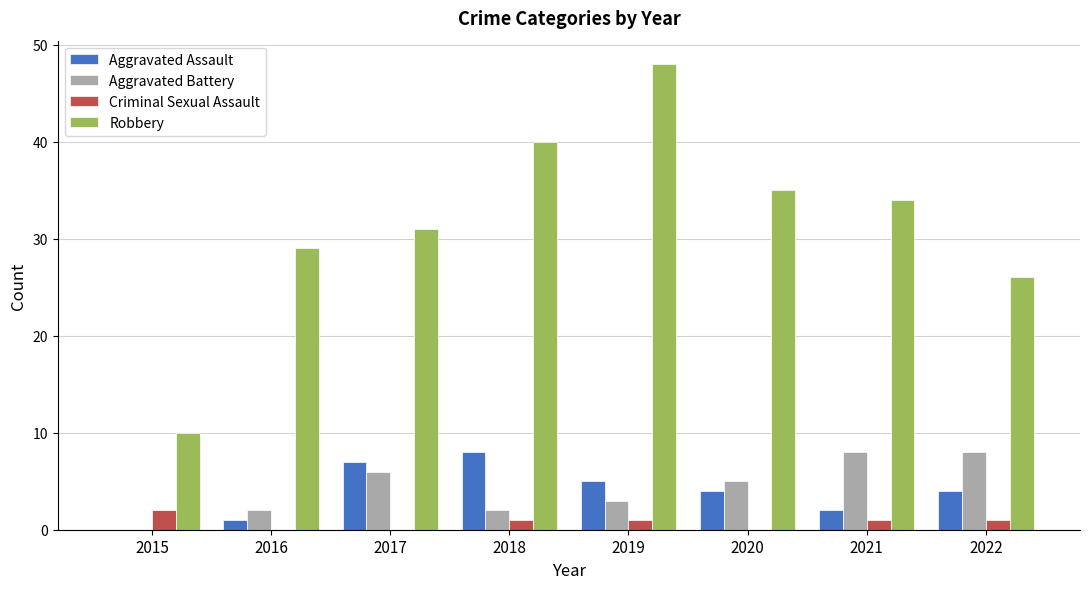

The Aggravated Assault series shows 7 at 2017. True or false?

True